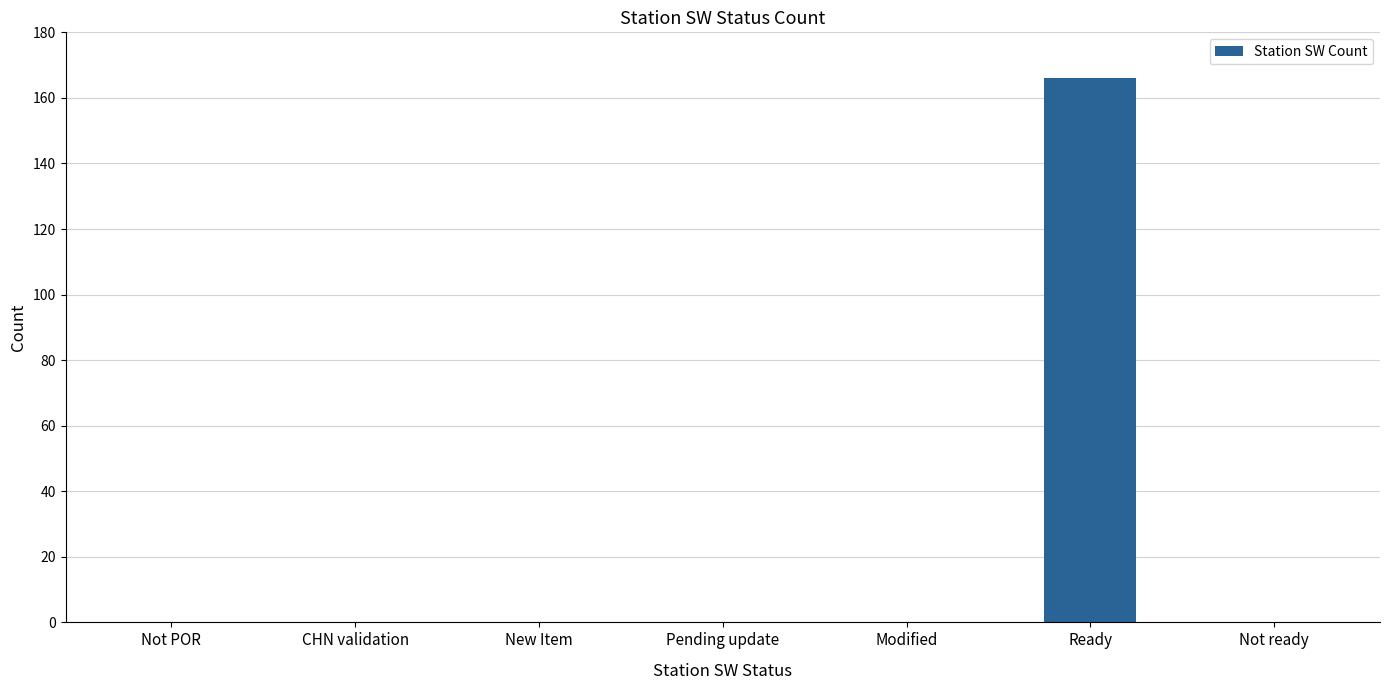

What is the maximum value shown in the chart?

166